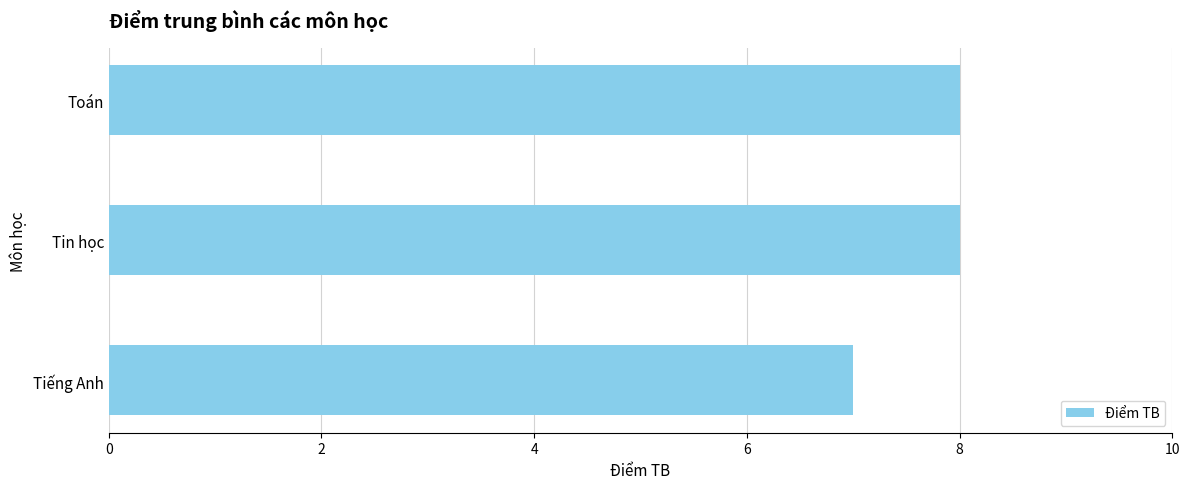

Reading bottom to top, transcribe all the data shown in this chart.

Tiếng Anh=7	Tin học=8	Toán=8